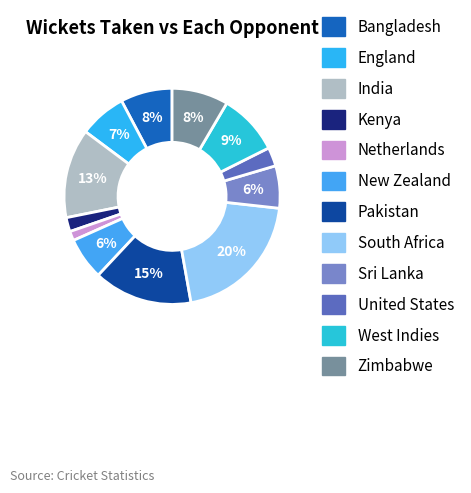

Which slice is the smallest?

Netherlands